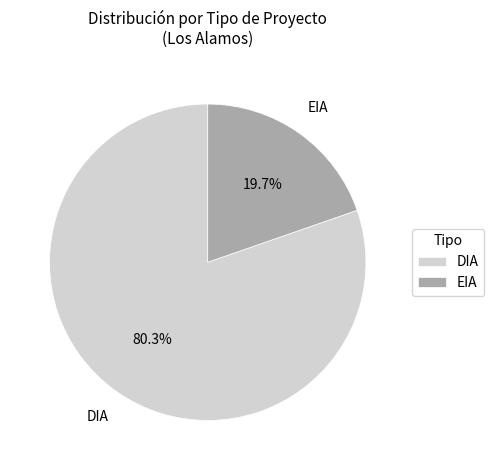

To the nearest percent, what is the average slice percentage?

50%